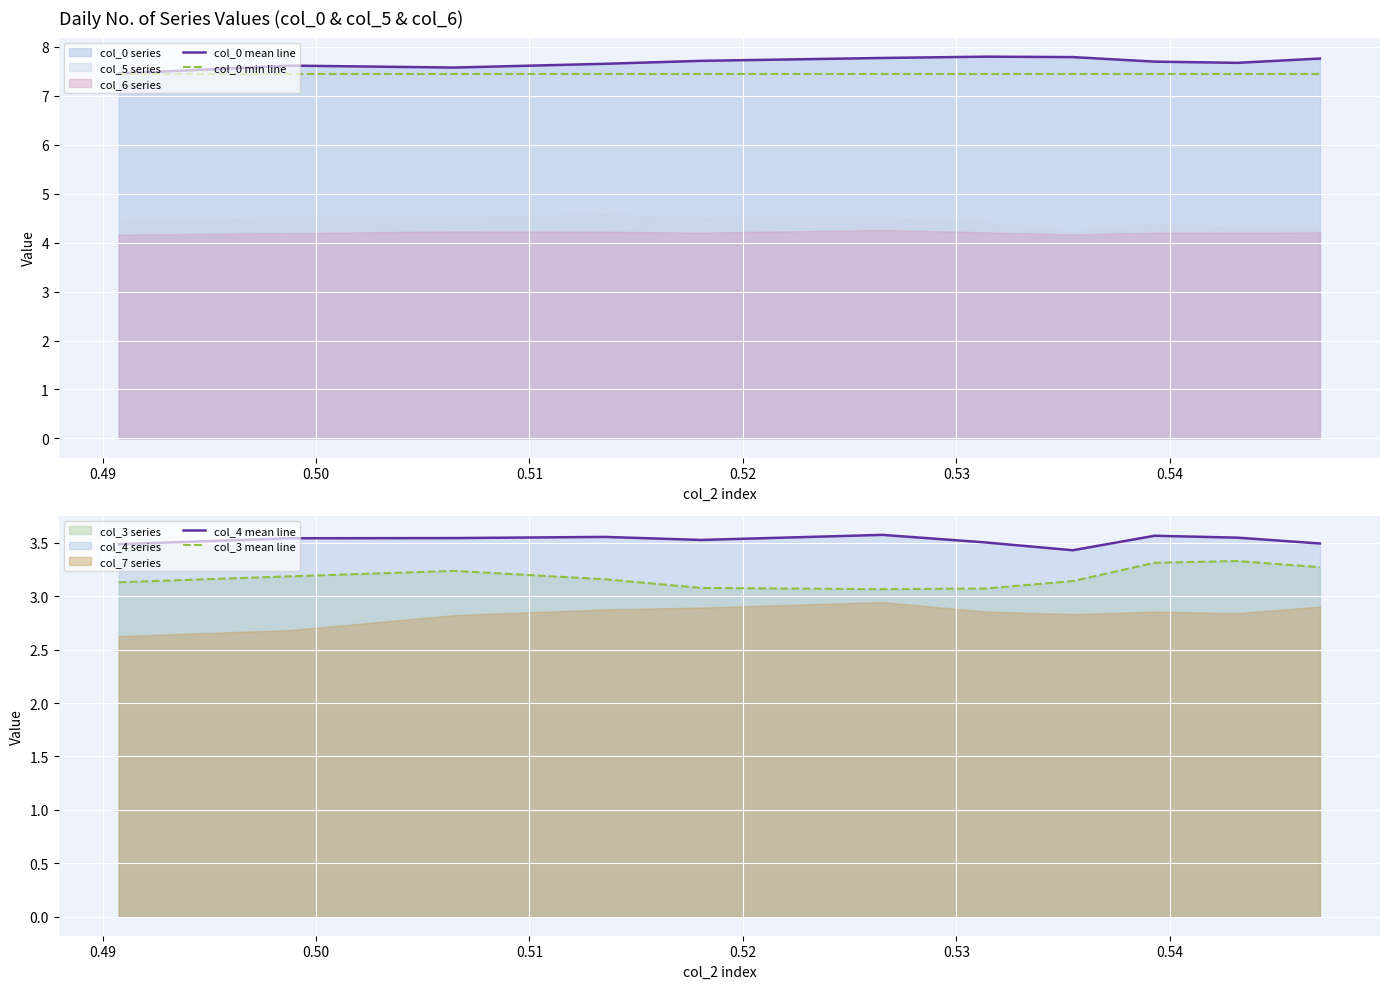

In col_0 mean line, how many points are lower than both neighbors (excluding endpoints)?

2